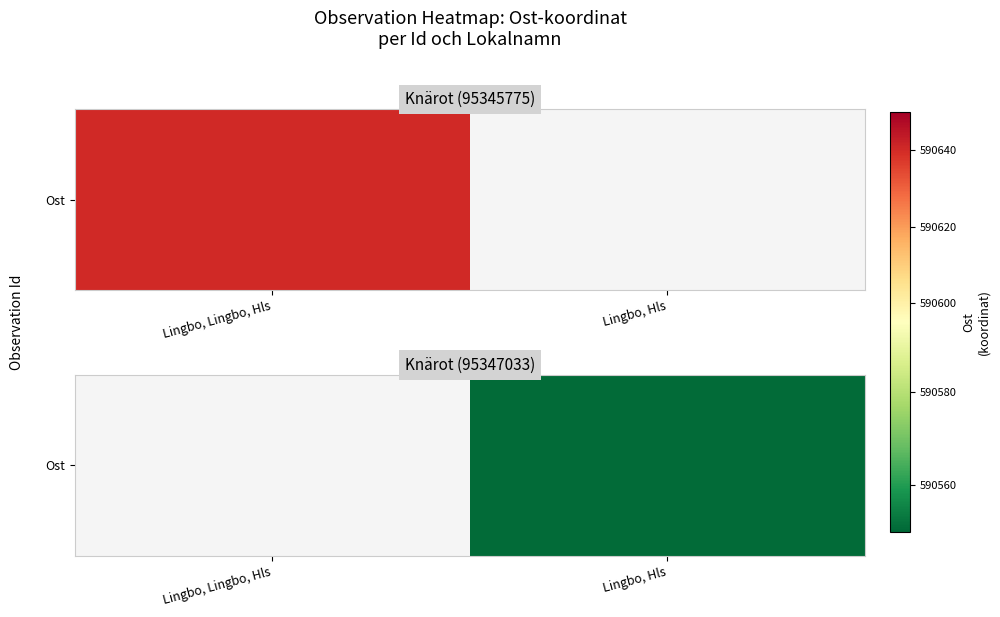

Which has a higher value, Lingbo, Lingbo, Hls or Lingbo, Hls?

Lingbo, Hls